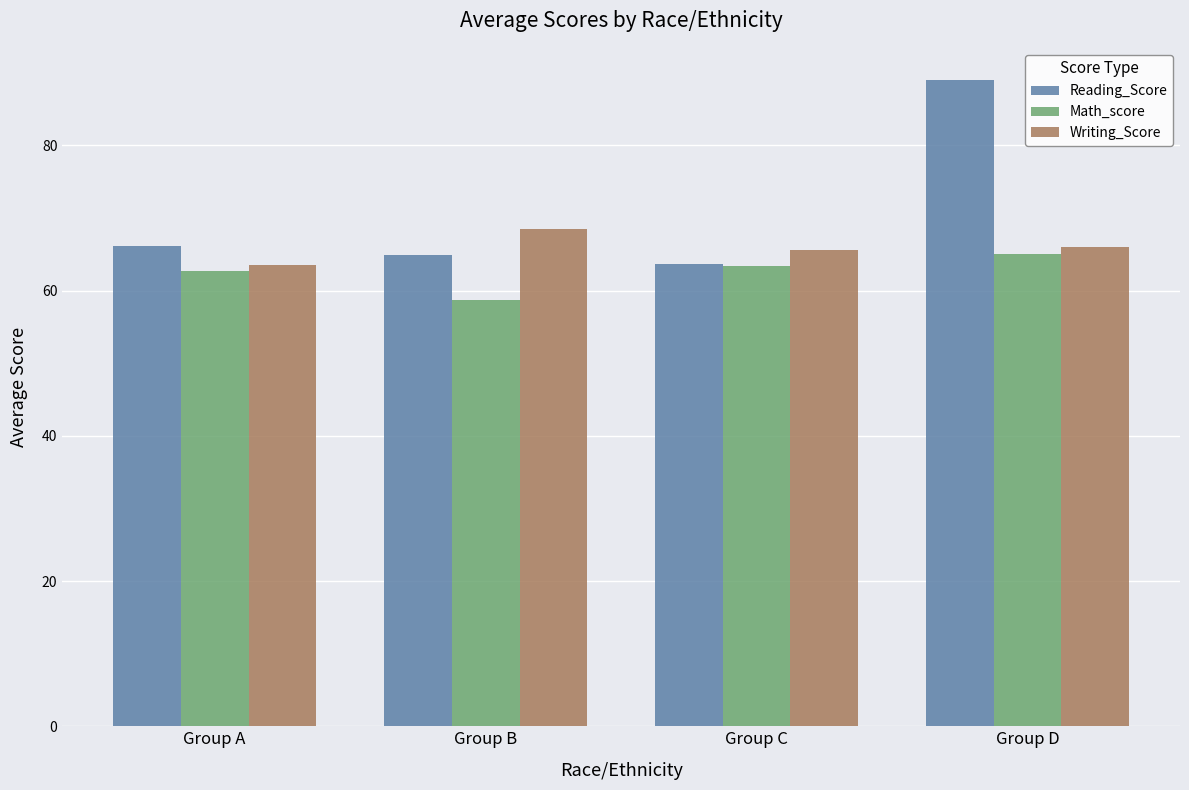

True or false: Math_score has a value of 58.7 at Group B.

True